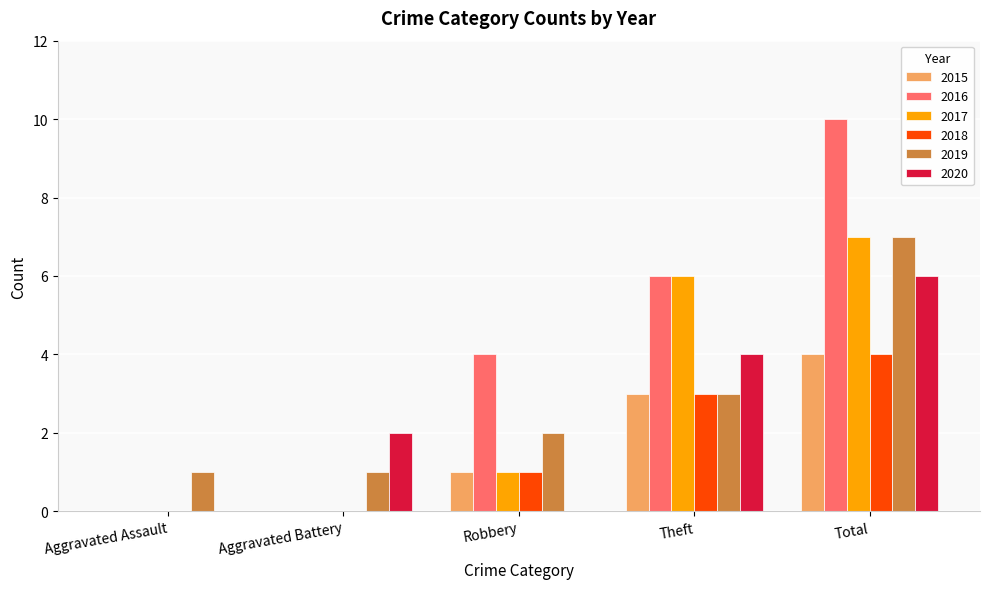

Reading left to right, list all the values displayed in this chart.

2015: 0	0	1	3	4
2016: 0	0	4	6	10
2017: 0	0	1	6	7
2018: 0	0	1	3	4
2019: 1	1	2	3	7
2020: 0	2	0	4	6